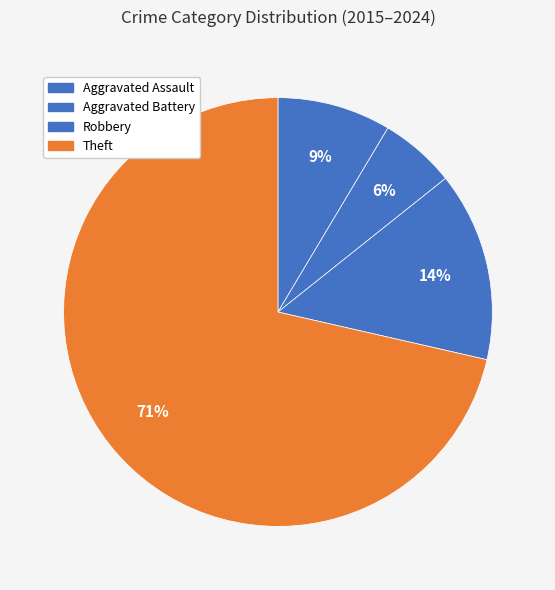

Which category accounts for the majority?

Theft